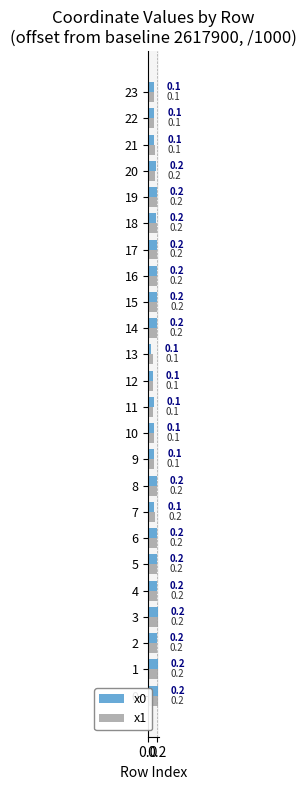

Which series has the largest total across all categories?

x1